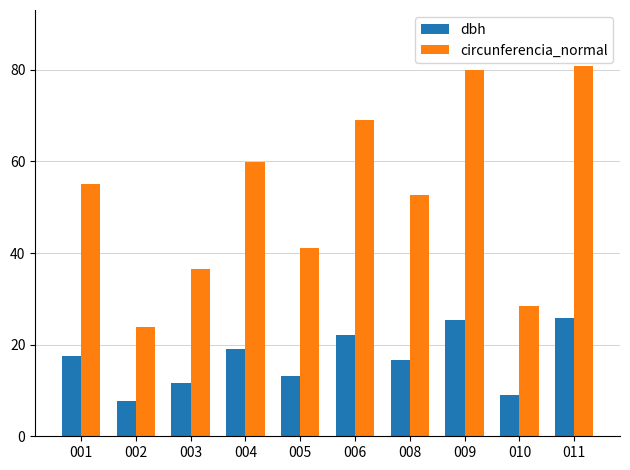

List the series in order of their peak value, highest first.

circunferencia_normal, dbh